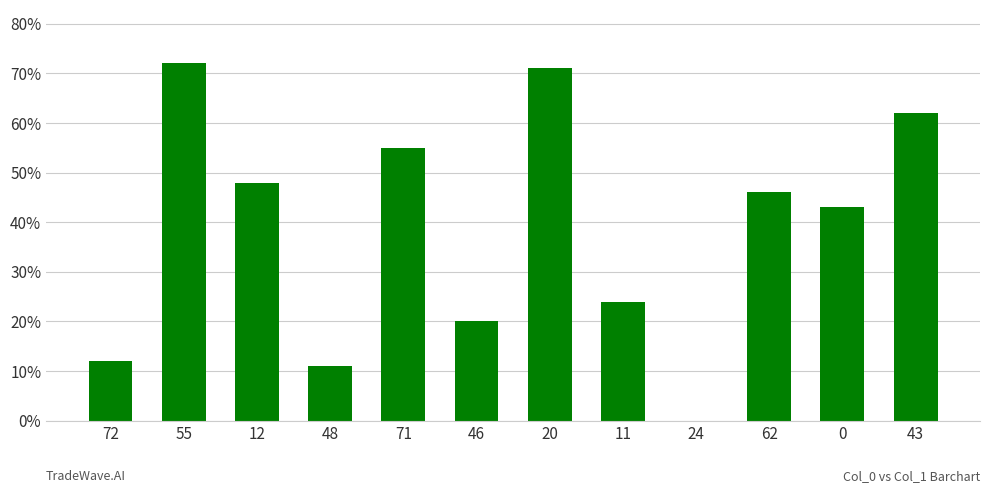

True or false: the data shows 62 at 43.

True